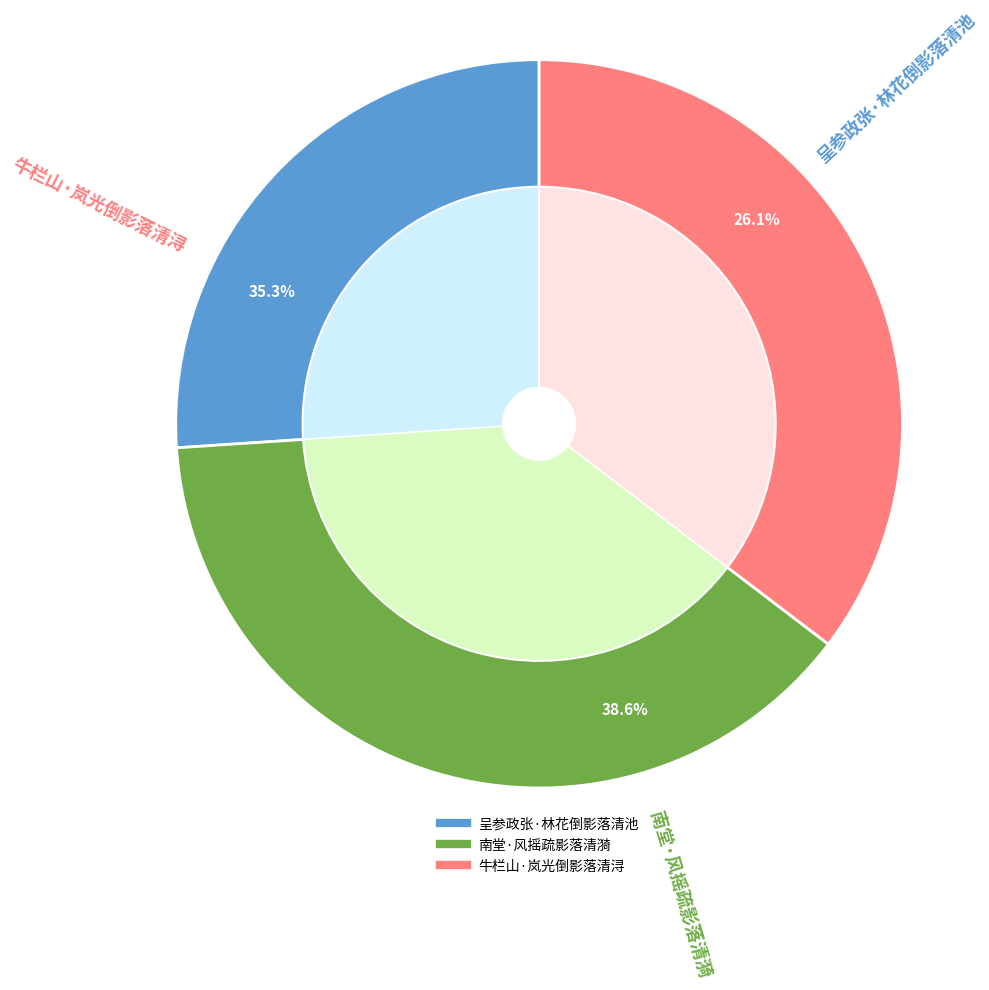

Which slice is the largest?

南堂·风摇疏影落清漪